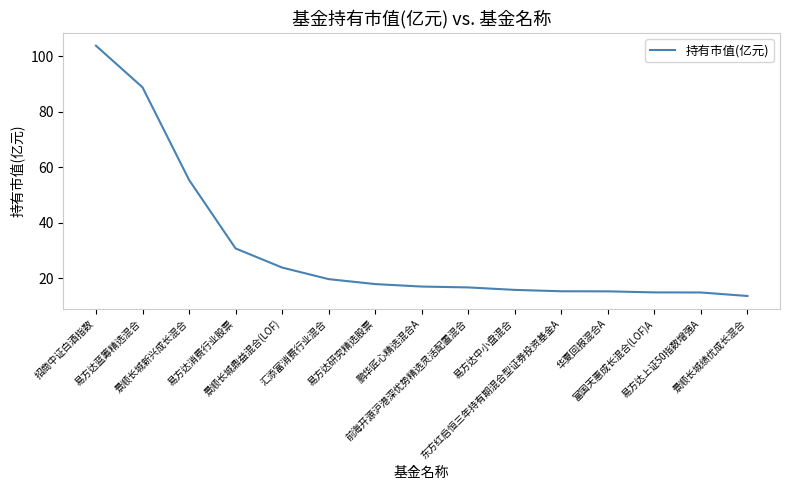

How many lines are shown in the chart?

1